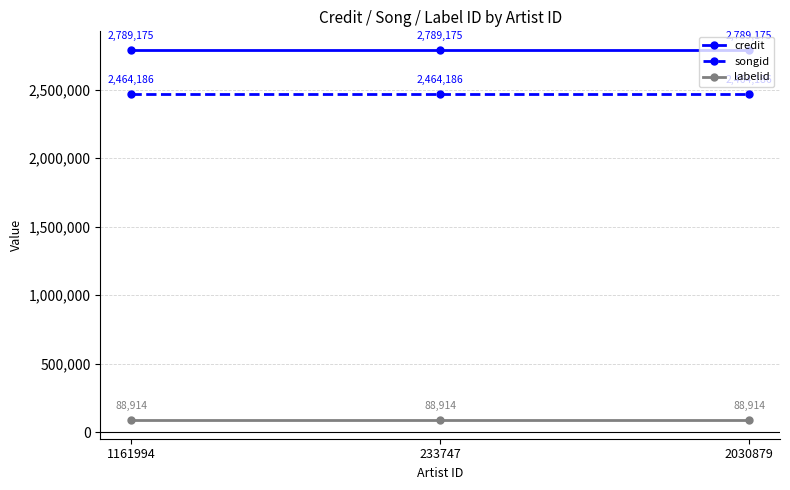

What is the spread (max minus min) of values at 1161994?

2700261